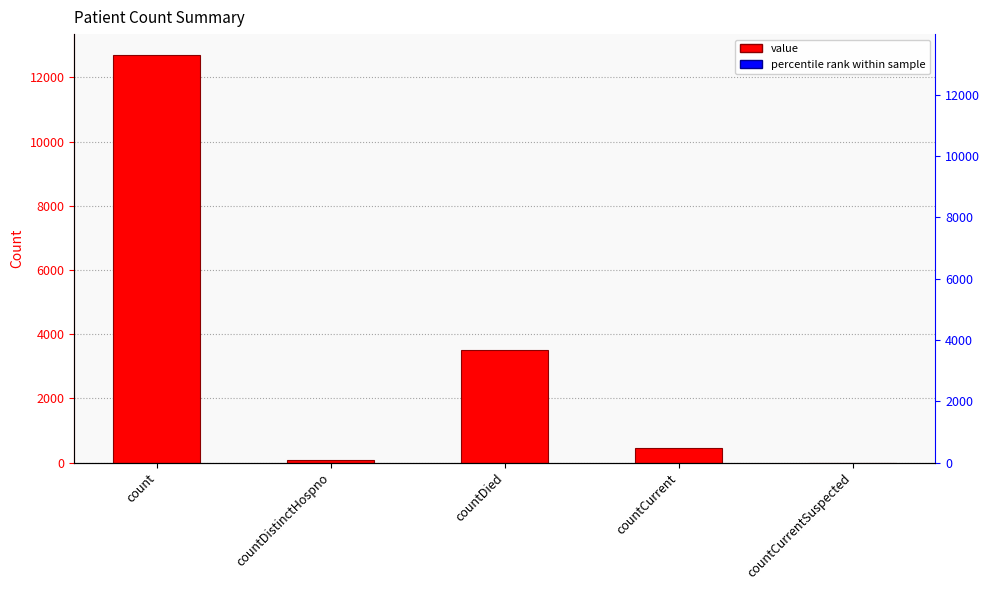

How many data points does each series have?

5